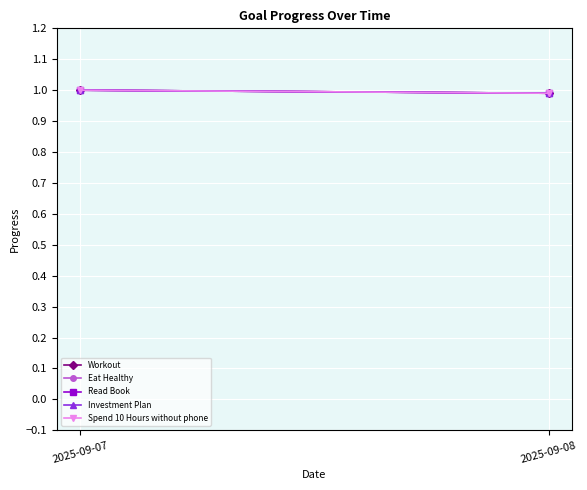

What is the value of the Read Book point at the 2nd from the left?

1.0